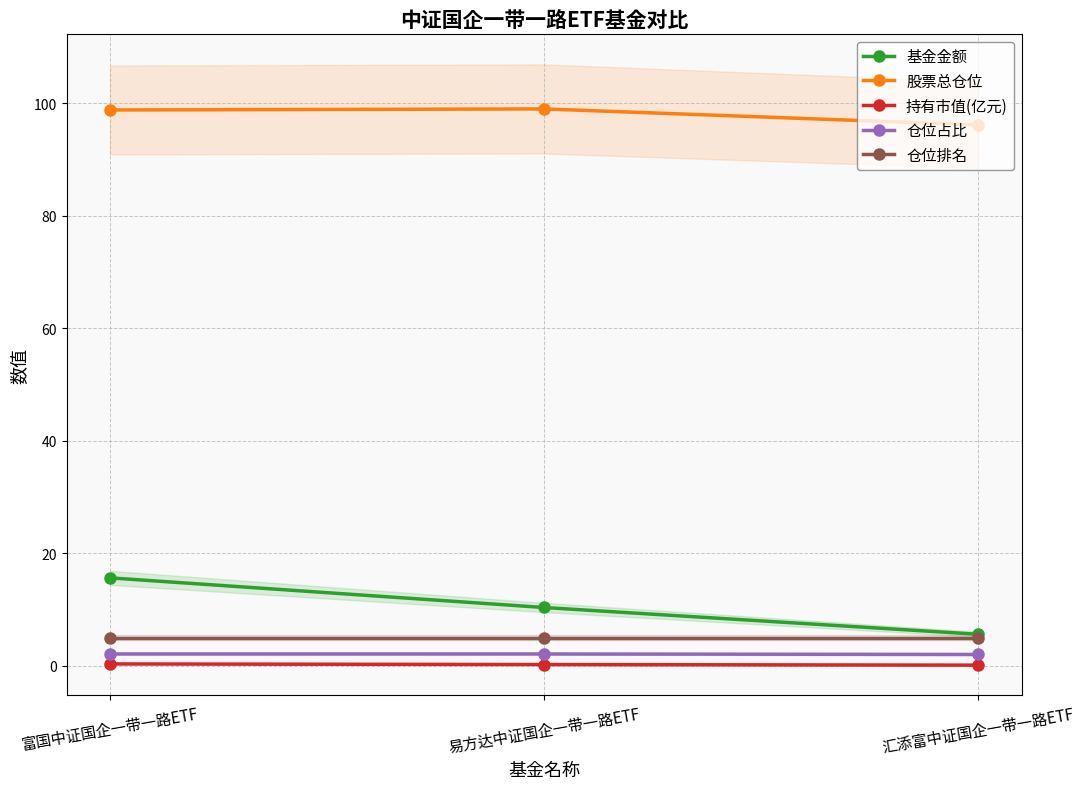

What is the average value of the 持有市值(亿元) series?

0.2